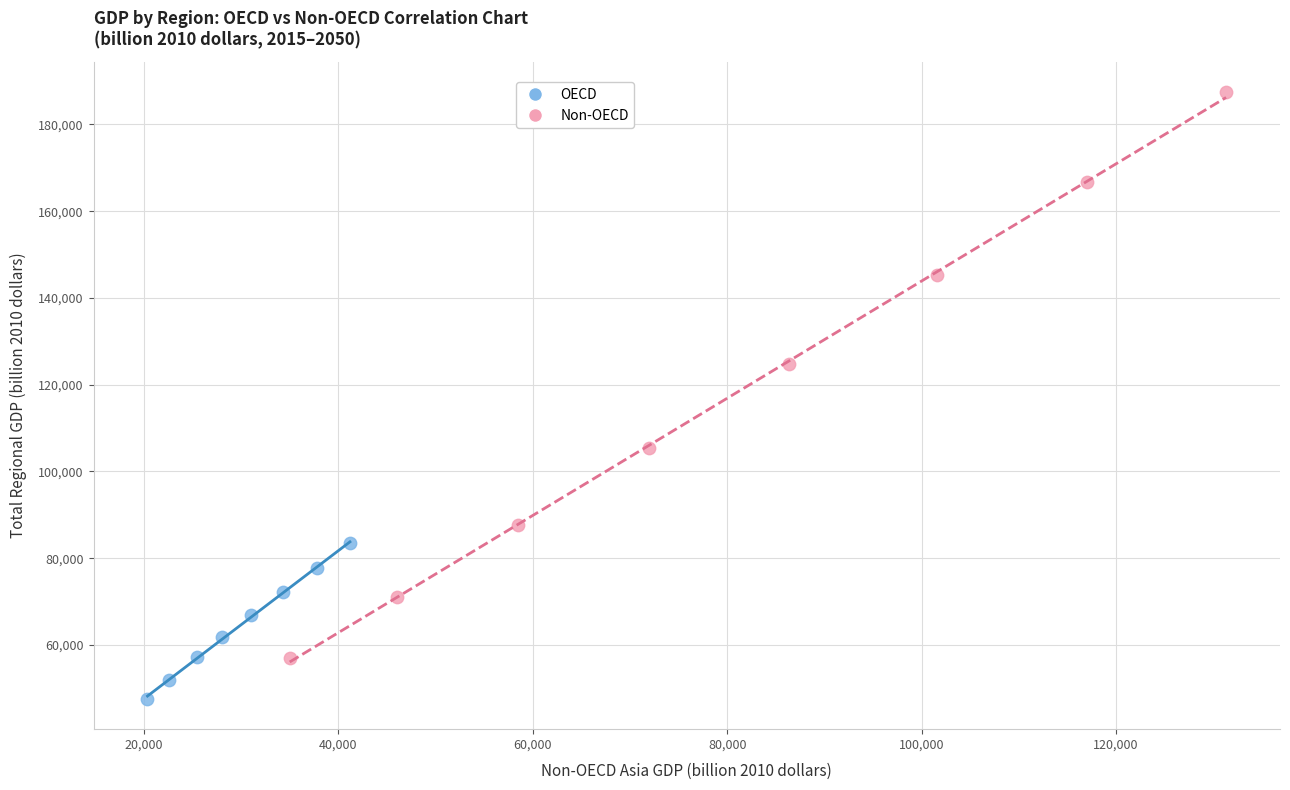

Which series contains the lowest Y value?

OECD